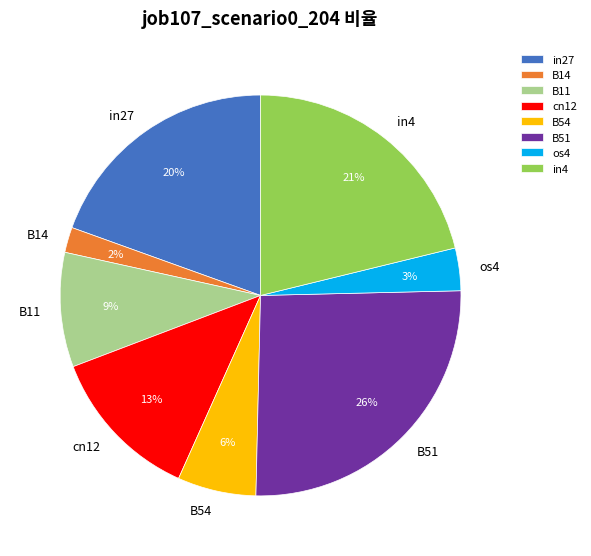

How many slices are in this pie chart?

8